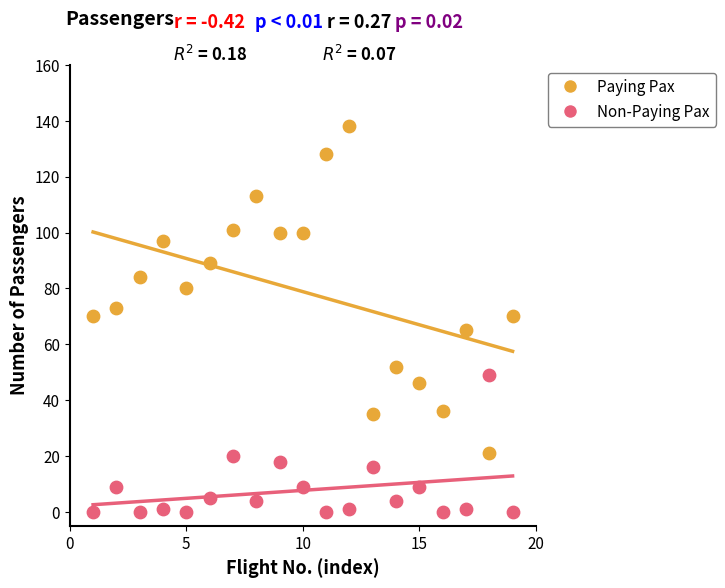

Which series contains the highest Y value?

Paying Pax